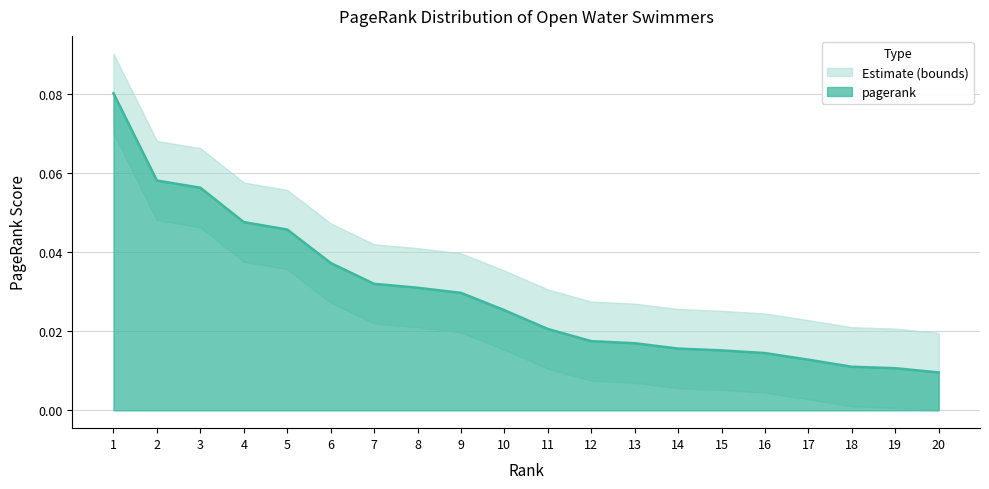

How many lines are shown in the chart?

1